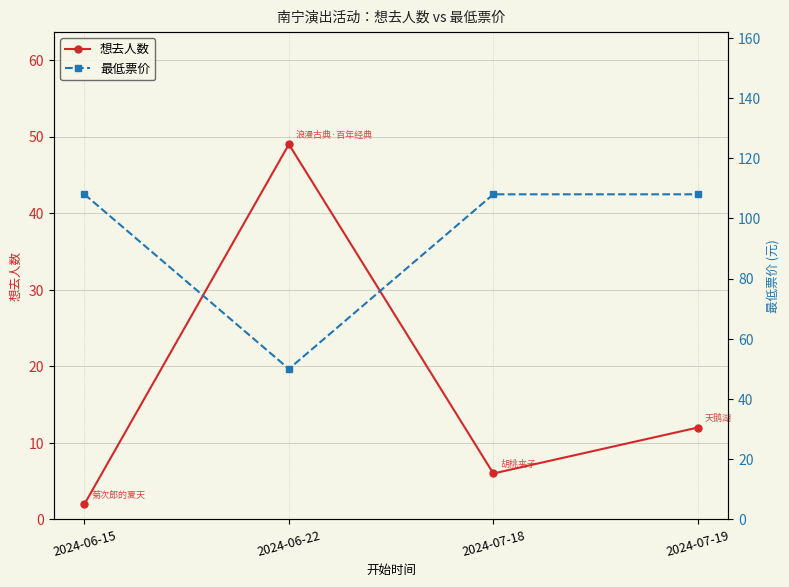

True or false: 想去人数 has a value of 17 at 2024-07-19.

False